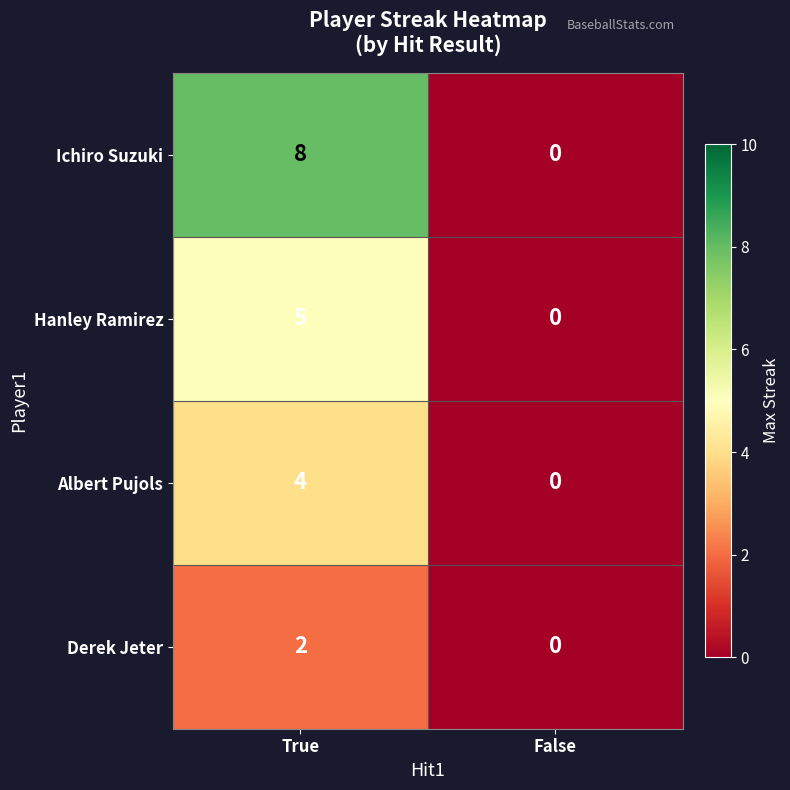

The Albert Pujols series shows 4 at True. True or false?

True